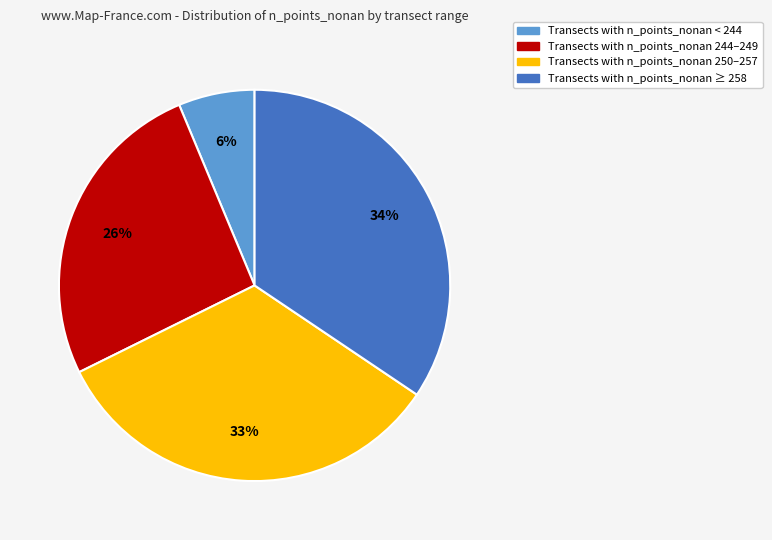

To the nearest percent, what is the average slice percentage?

25%